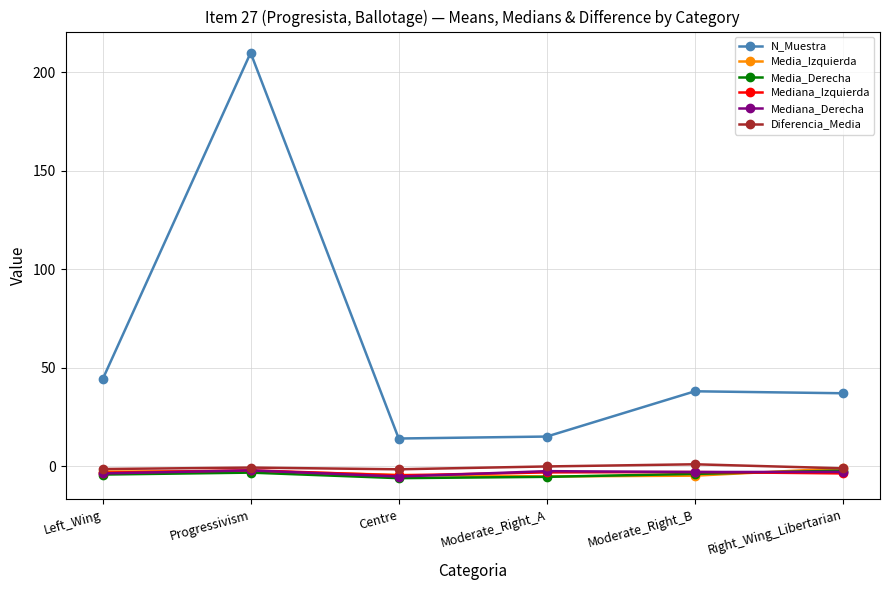

What is the difference between the highest and lowest values at Centre?

20.1